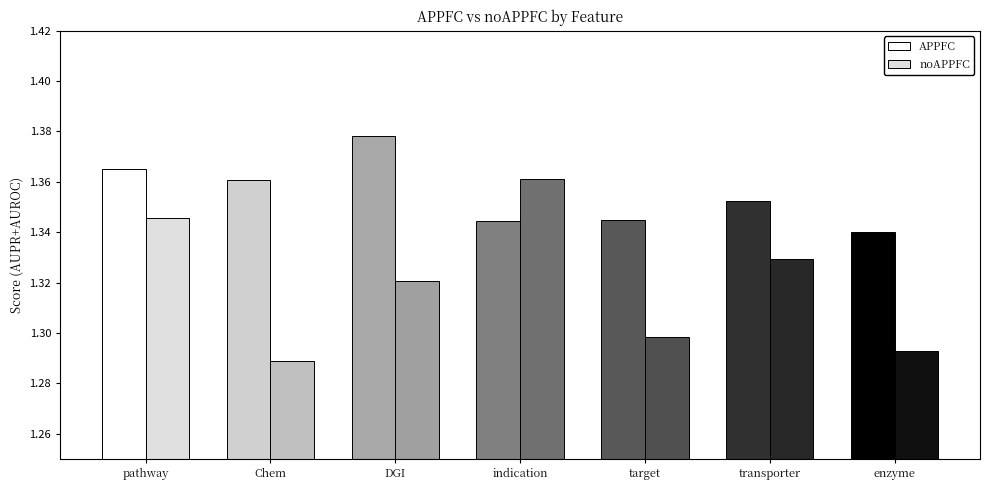

Which series has the largest range (max minus min)?

noAPPFC